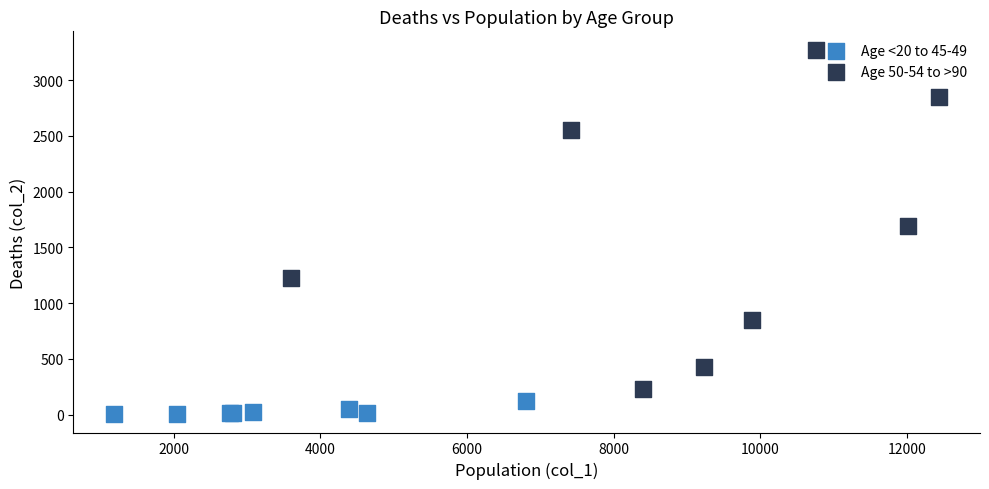

Which series contains the lowest Y value?

Age <20 to 45-49